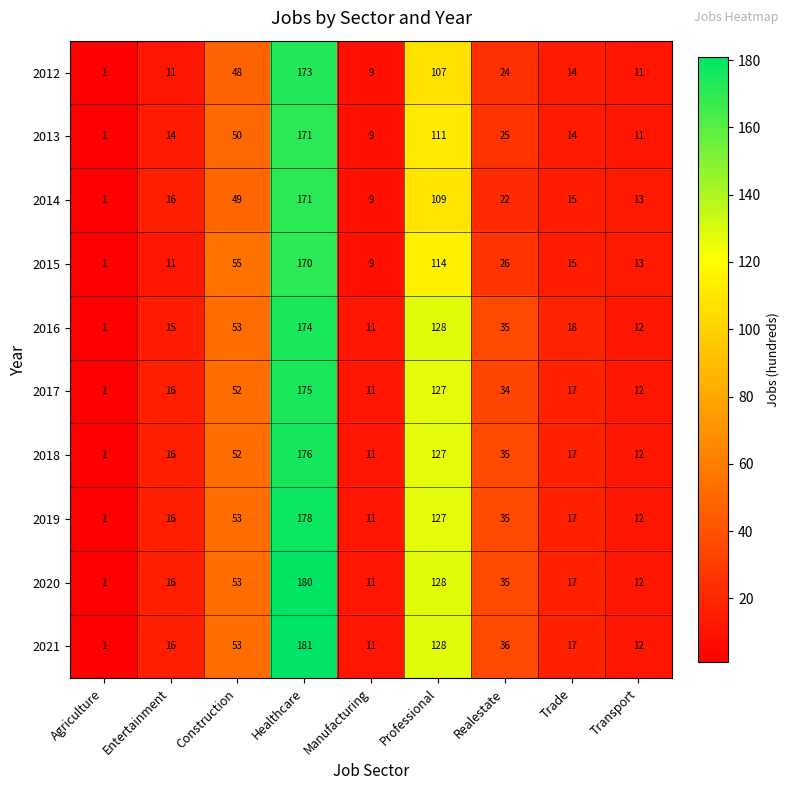

List the labels in order of 2015 value, largest first.

Healthcare, Professional, Construction, Realestate, Trade, Transport, Entertainment, Manufacturing, Agriculture